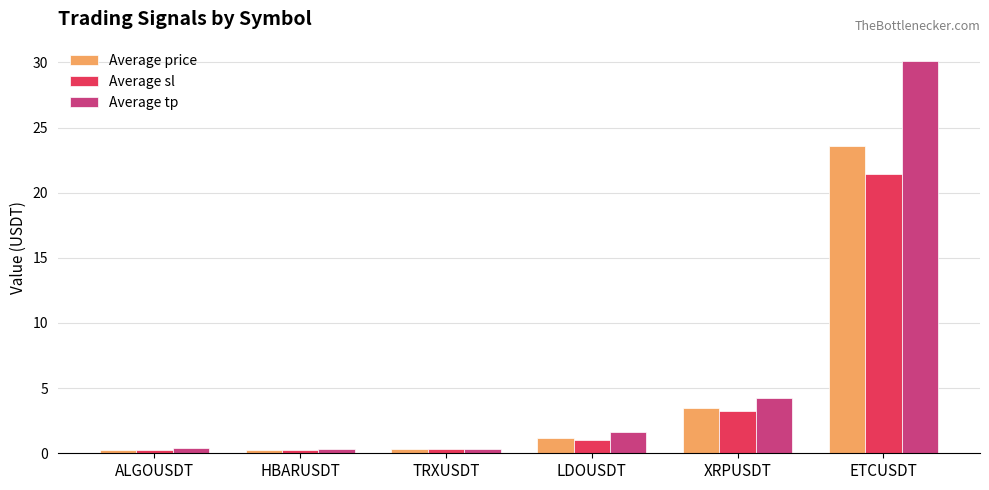

What is the difference between the maximum and minimum values in the Average sl series?

21.2